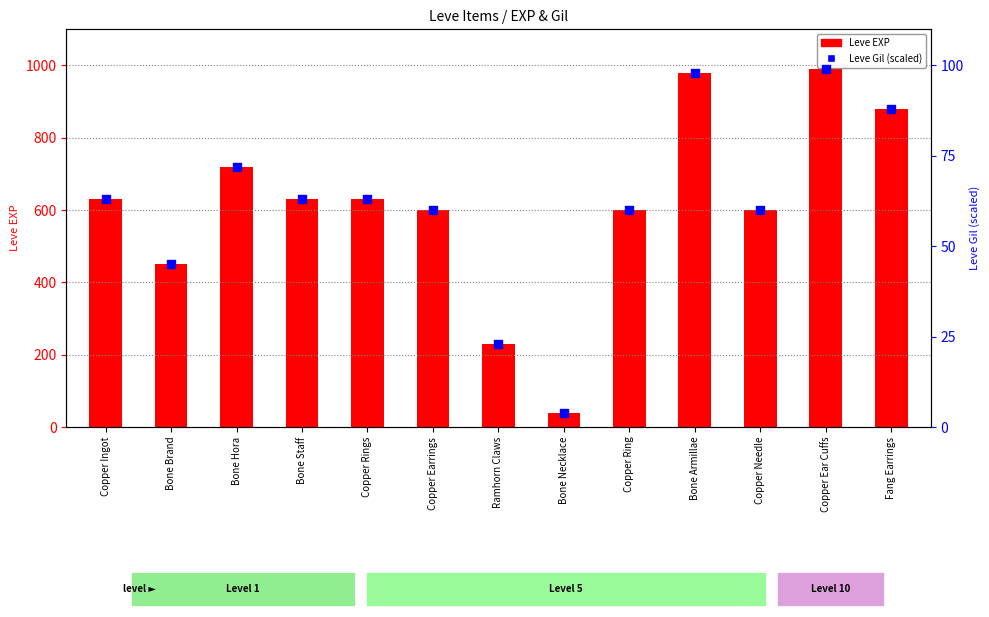

At how many categories does at least one series exceed 704?

4